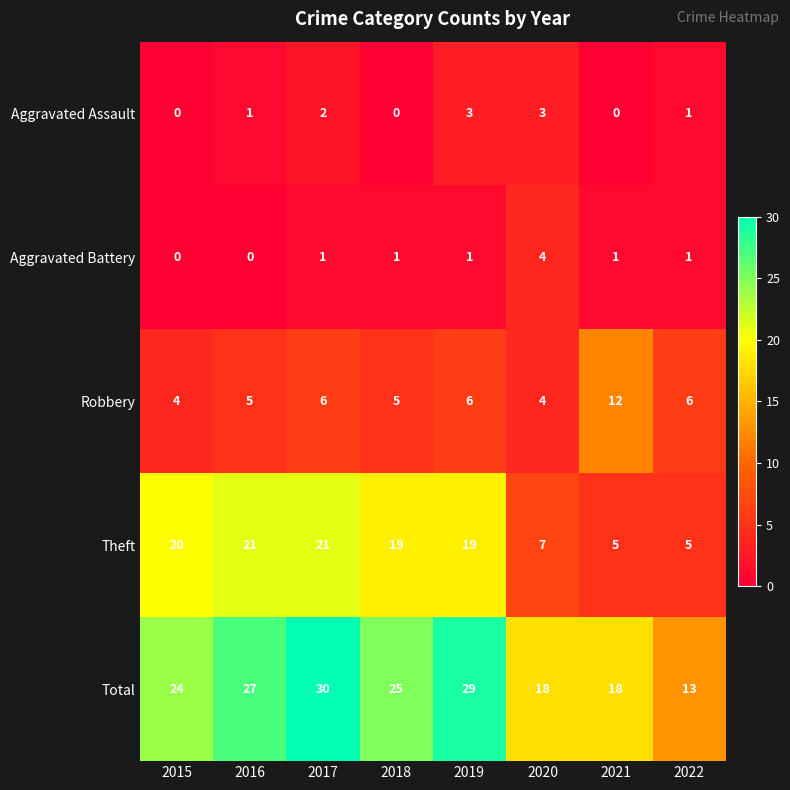

At which category is the sum across all series the highest?

2017